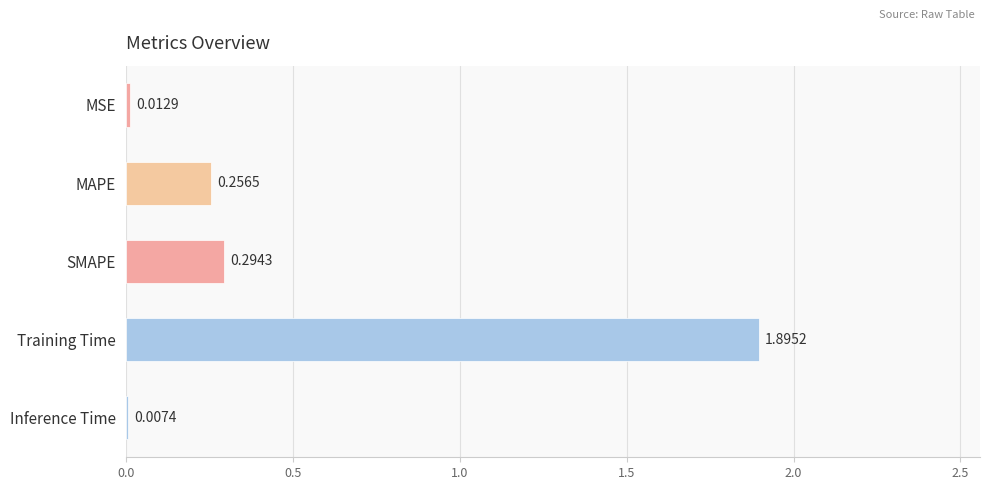

At which label is the value closest to 0?

Inference Time